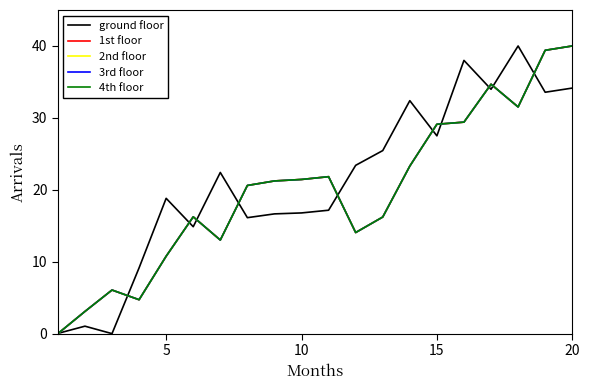

How many lines are shown in the chart?

5